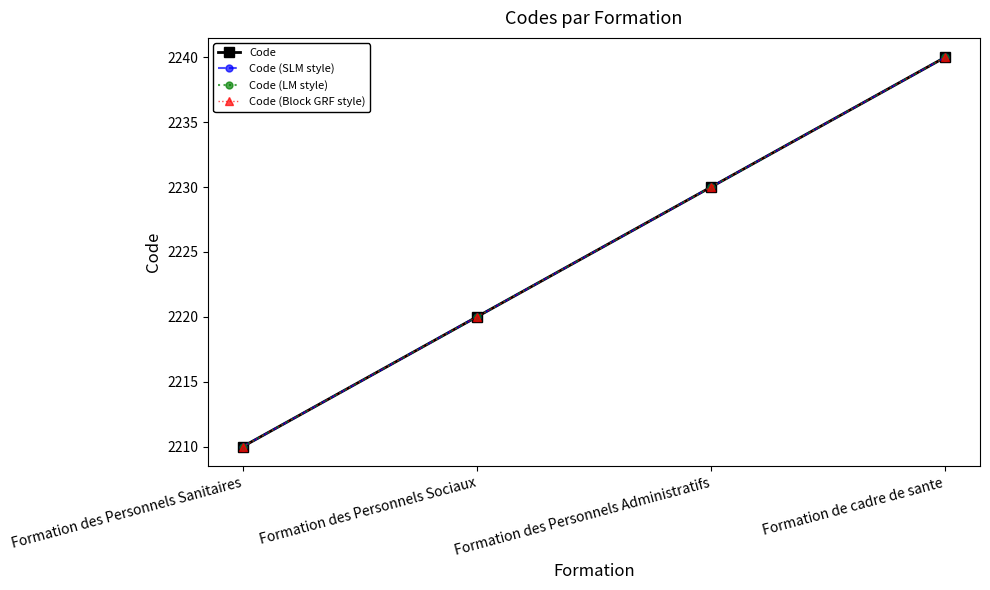

What is the difference between the maximum and minimum values in the Code (Block GRF style) series?

30